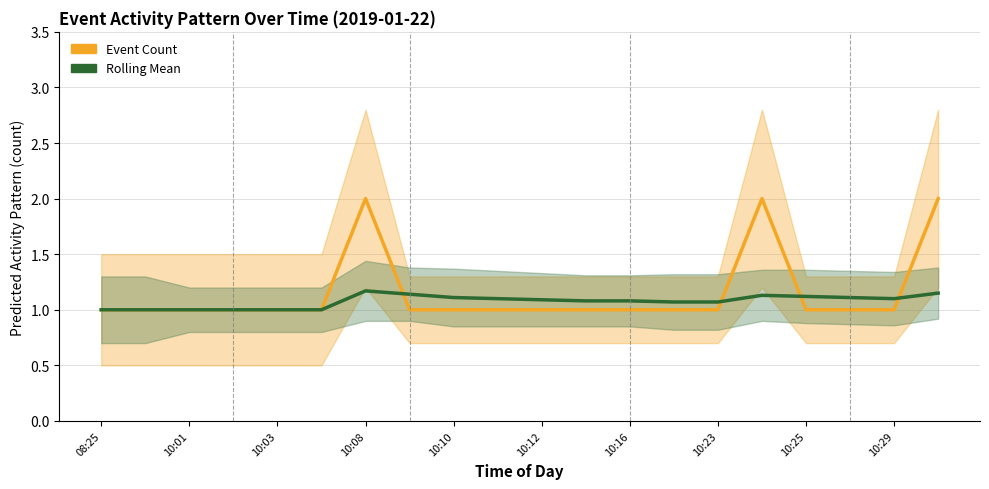

Reading left to right, what are all the values shown in this chart?

Event Count: 1.0	1.0	1.0	1.0	1.0	1.0	2.0	1.0	1.0	1.0	1.0	1.0	1.0	1.0	1.0	2.0	1.0	1.0	1.0	2.0
Rolling Mean: 1.0	1.0	1.0	1.0	1.0	1.0	1.2	1.1	1.1	1.1	1.1	1.1	1.1	1.1	1.1	1.1	1.1	1.1	1.1	1.1